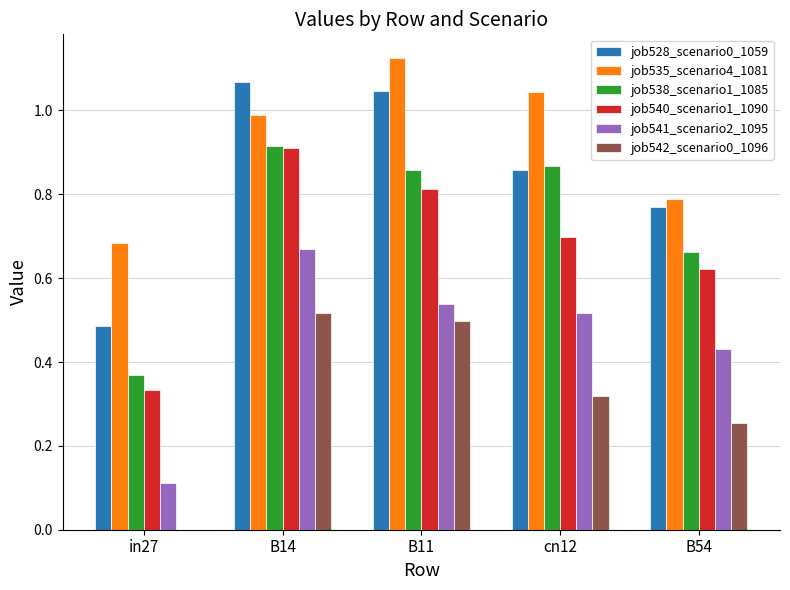

Is the value of job535_scenario4_1081 at B11 greater than the value of job540_scenario1_1090 at B14?

Yes